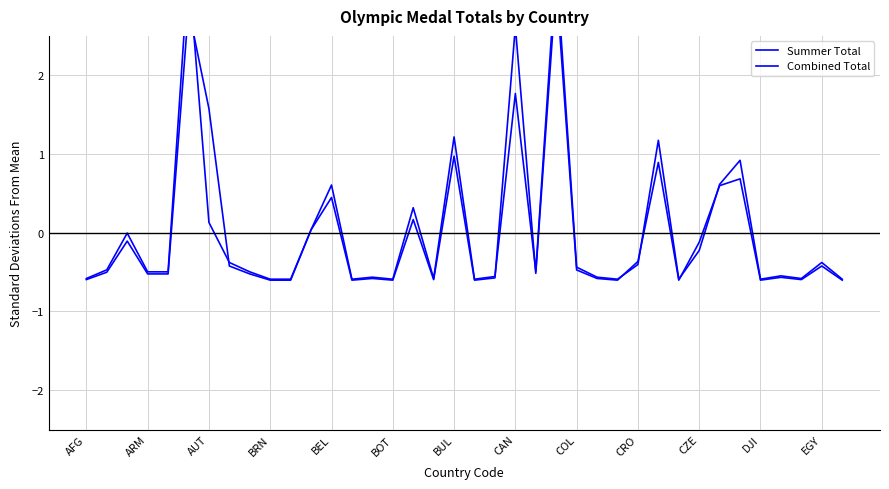

Reading left to right, transcribe all the data shown in this chart.

Summer Total: -0.6	-0.5	-0.0	-0.5	-0.5	3.4	0.1	-0.4	-0.5	-0.6	-0.6	0.0	0.6	-0.6	-0.6	-0.6	0.3	-0.6	1.2	-0.6	-0.6	1.8	-0.5	3.4	-0.4	-0.6	-0.6	-0.4	1.2	-0.6	-0.2	0.6	0.9	-0.6	-0.5	-0.6	-0.4	-0.6
Combined Total: -0.6	-0.5	-0.1	-0.5	-0.5	2.8	1.6	-0.4	-0.5	-0.6	-0.6	0.0	0.4	-0.6	-0.6	-0.6	0.2	-0.6	1.0	-0.6	-0.6	2.6	-0.5	3.2	-0.5	-0.6	-0.6	-0.4	0.9	-0.6	-0.1	0.6	0.7	-0.6	-0.6	-0.6	-0.4	-0.6